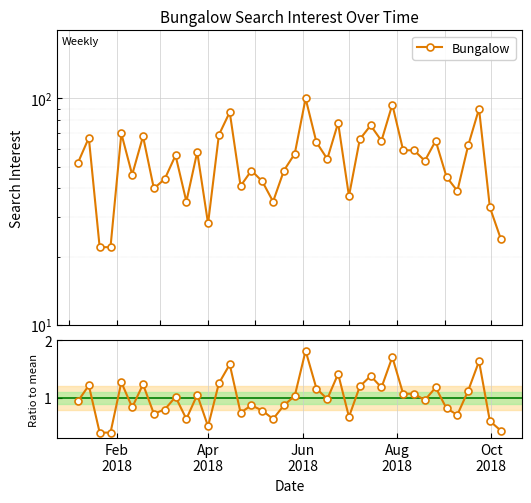

Which series has the widest spread of values?

Bungalow